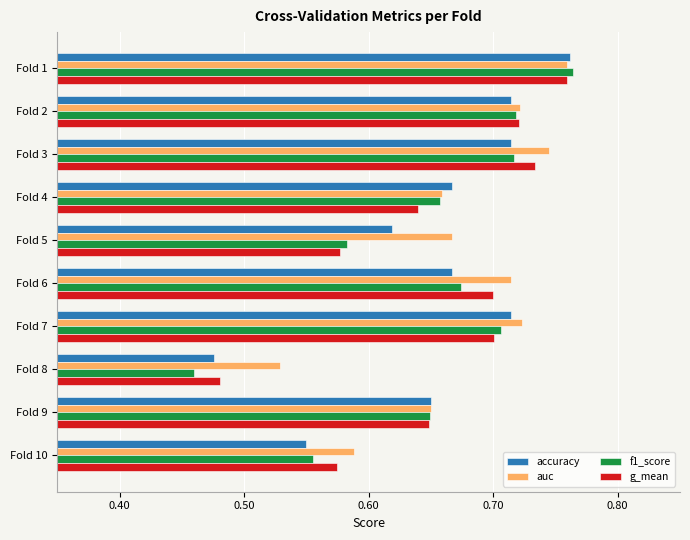

What is the difference between the maximum and minimum values in the f1_score series?

0.3